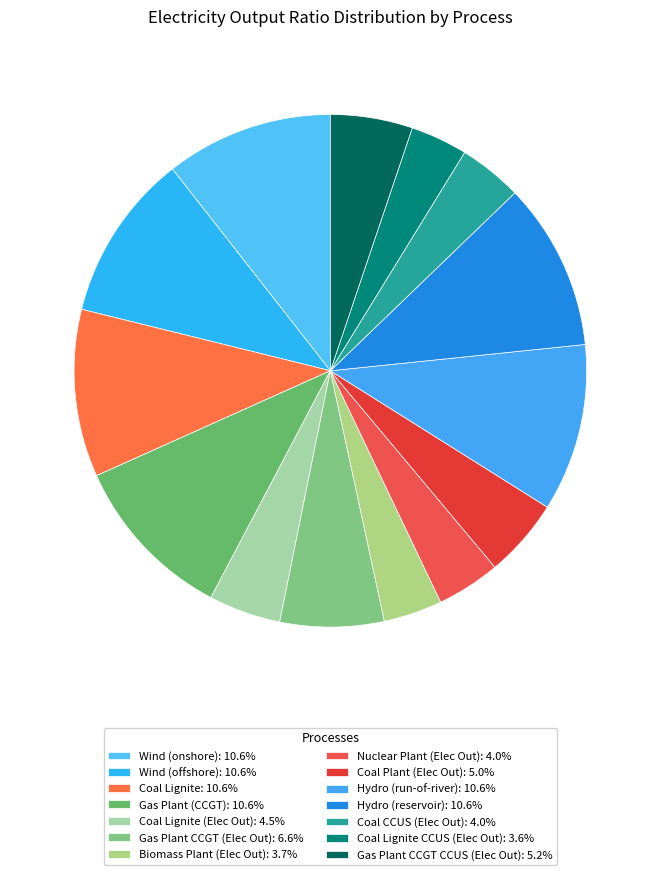

How many segments does this pie chart have?

14